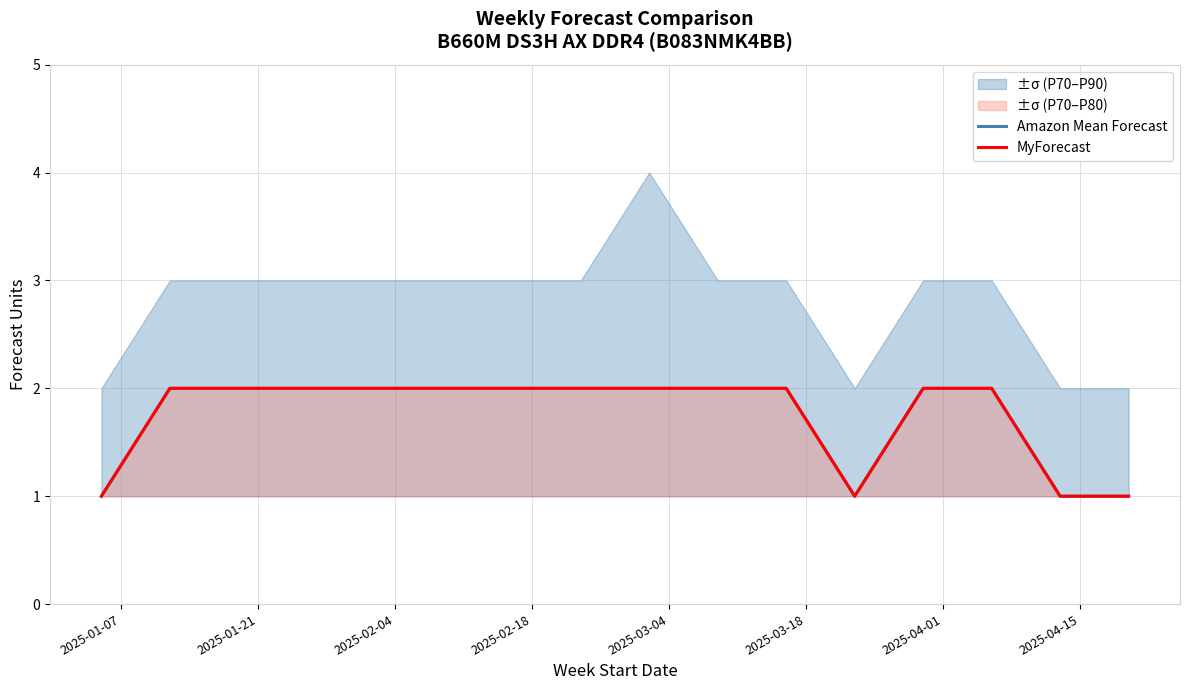

What is the greatest value displayed?

2